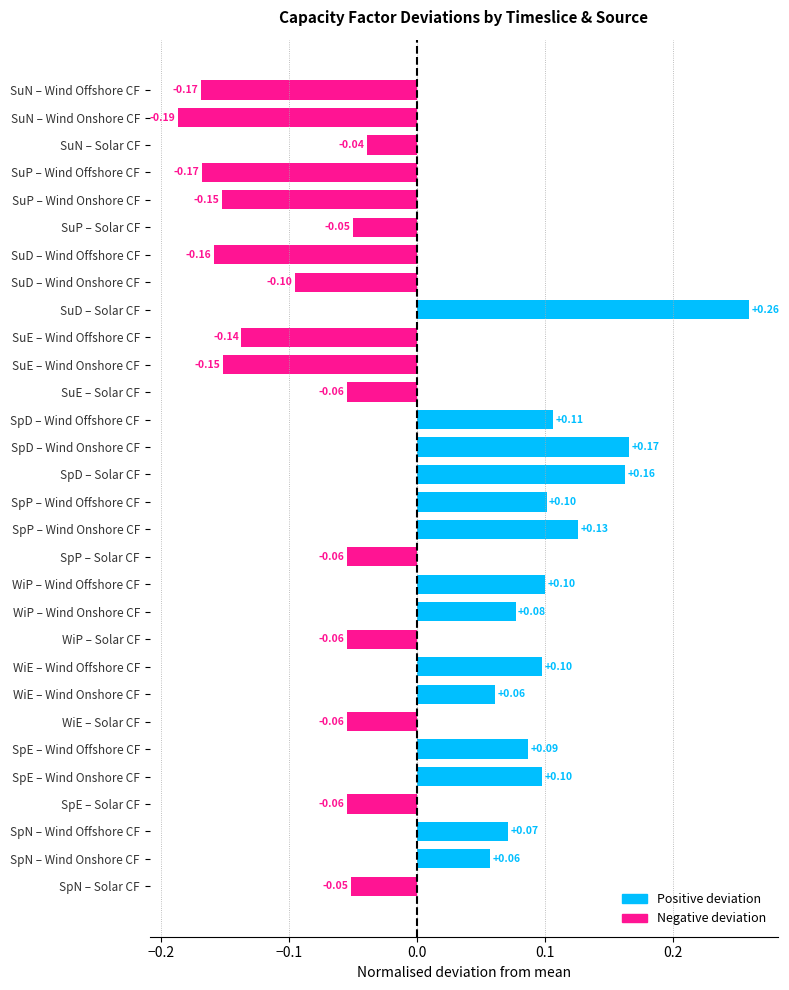

Between WiE – Wind Onshore CF and SuD – Solar CF, which is larger?

SuD – Solar CF